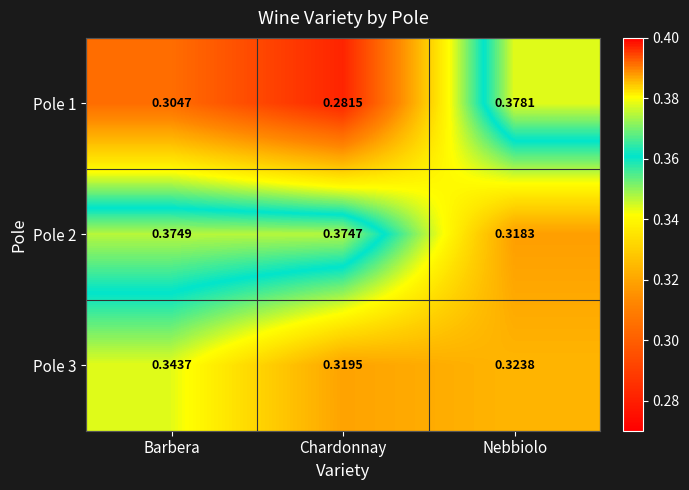

Which label corresponds to the smallest value in the chart?

Chardonnay